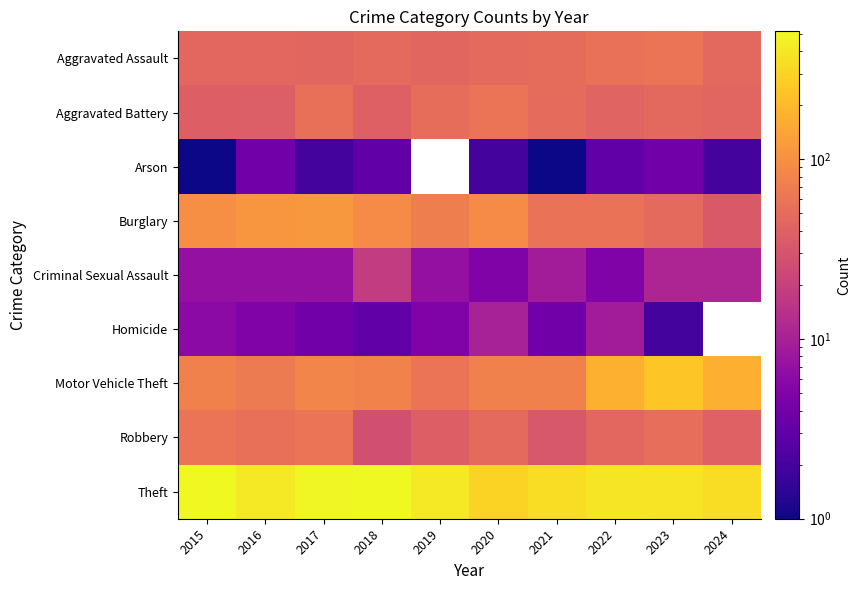

Is it true that Theft equals 515.0 at 2018?

True